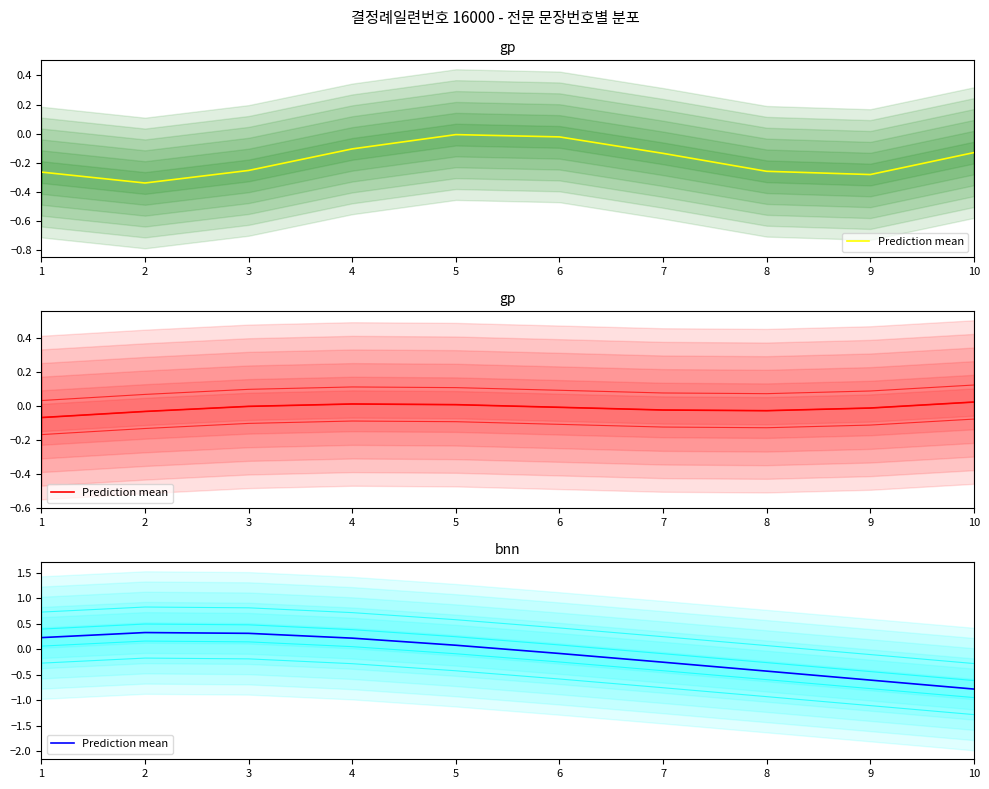

At which category does the chart reach its minimum across all series?

10